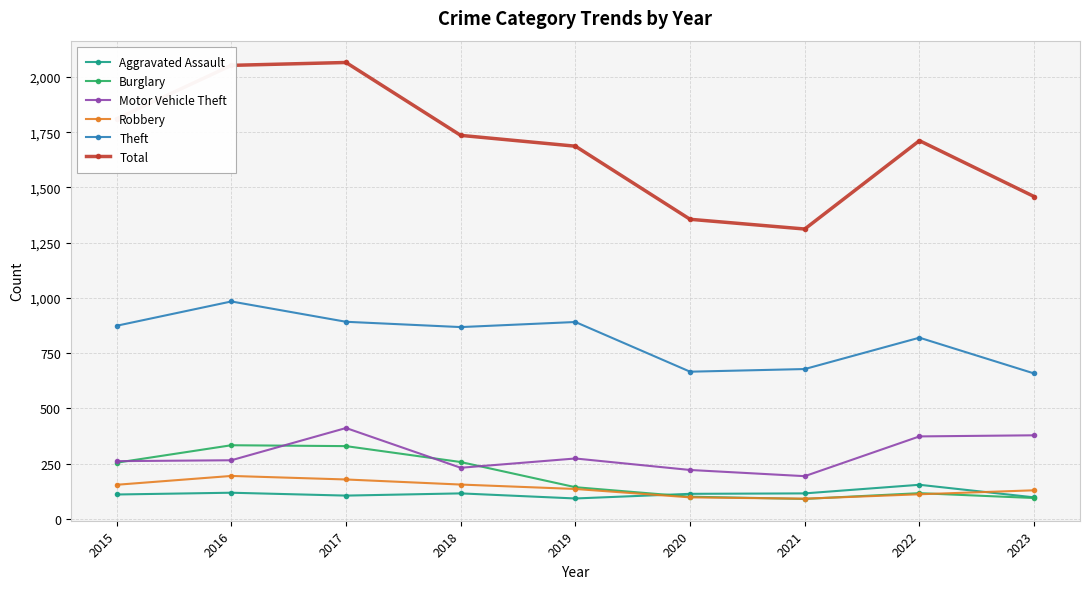

What is the greatest value displayed?

2066